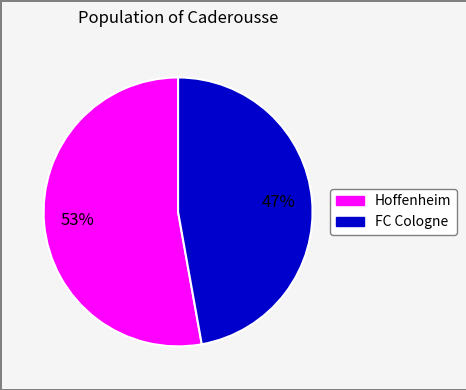

To the nearest percent, what is the difference between the largest and smallest slice percentages?

6%